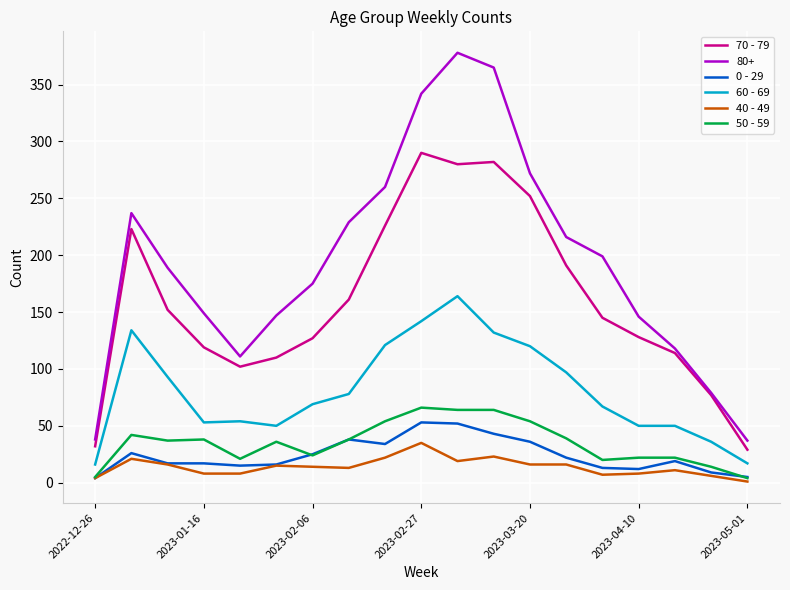

What is the maximum value shown in the chart?

378